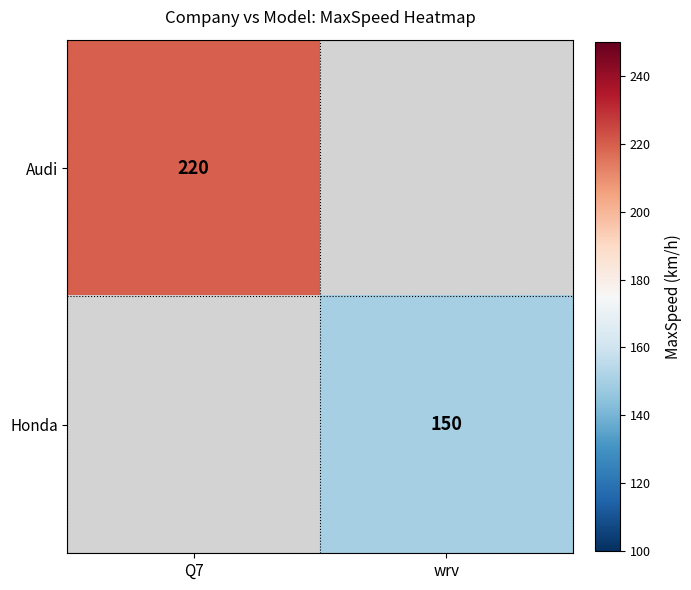

The Audi series shows 325 at Q7. True or false?

False